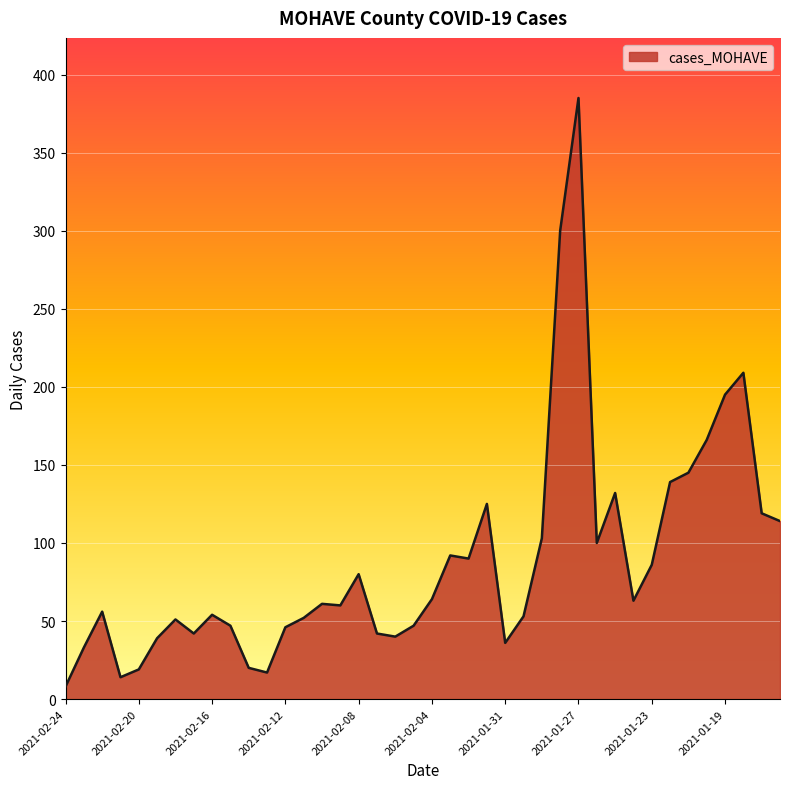

What is the maximum value shown in the chart?

385